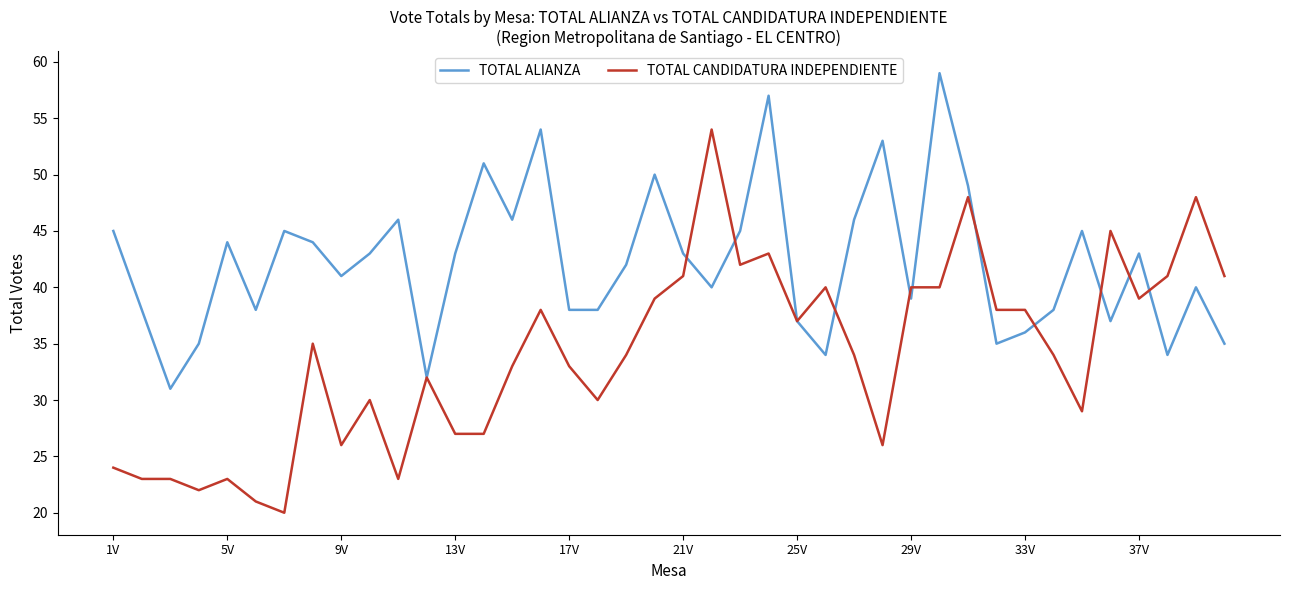

What is the greatest value displayed?

59